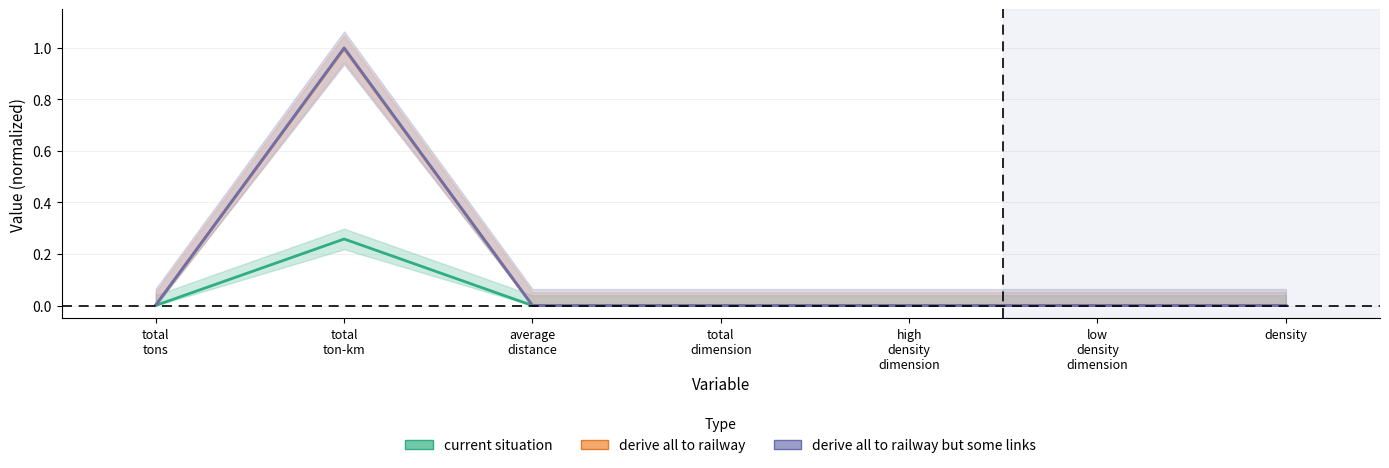

At total
tons, list the series in order from largest to smallest.

derive all to railway but some links, derive all to railway, current situation